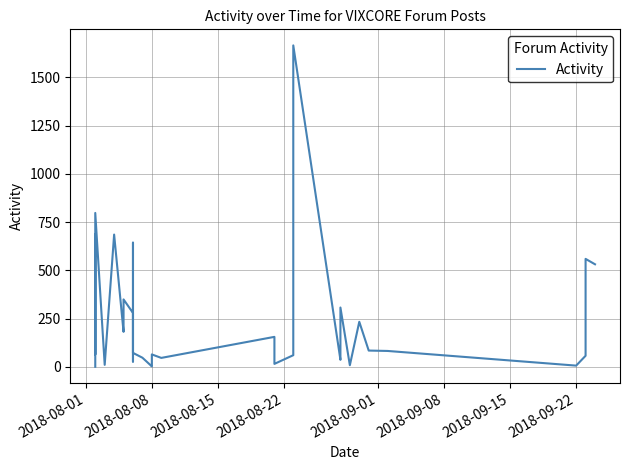

How many lines are shown in the chart?

1